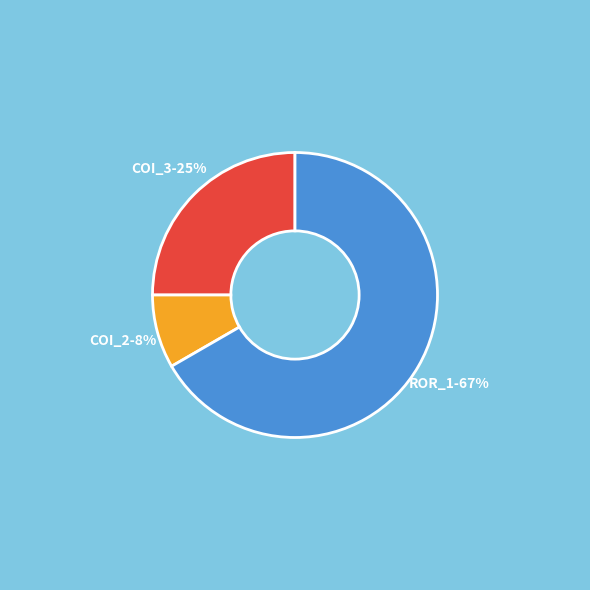

To the nearest percent, what is the average slice percentage?

33%